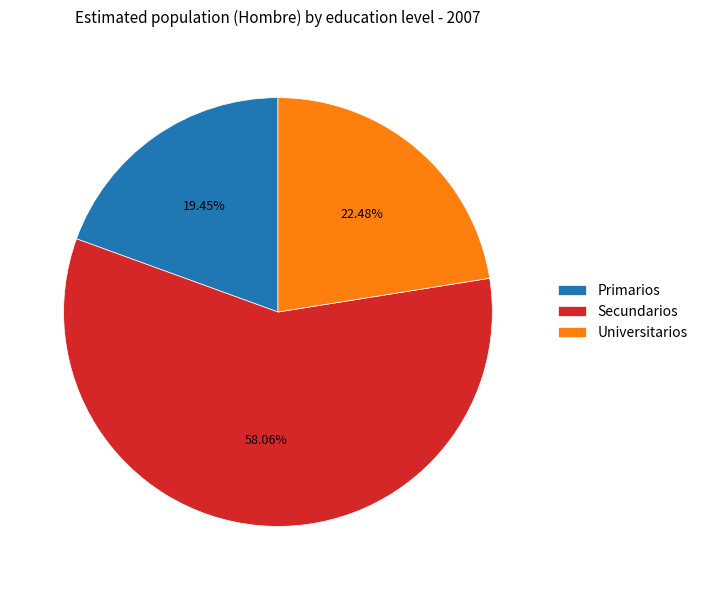

To the nearest percent, what is the difference between the largest and smallest slice percentages?

39%